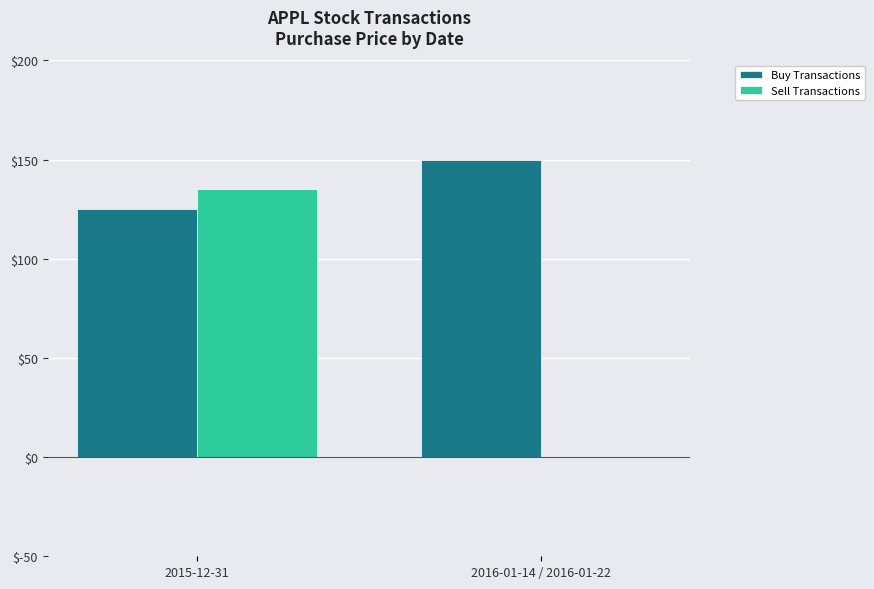

Are the bars grouped side by side (vs. stacked)?

Yes